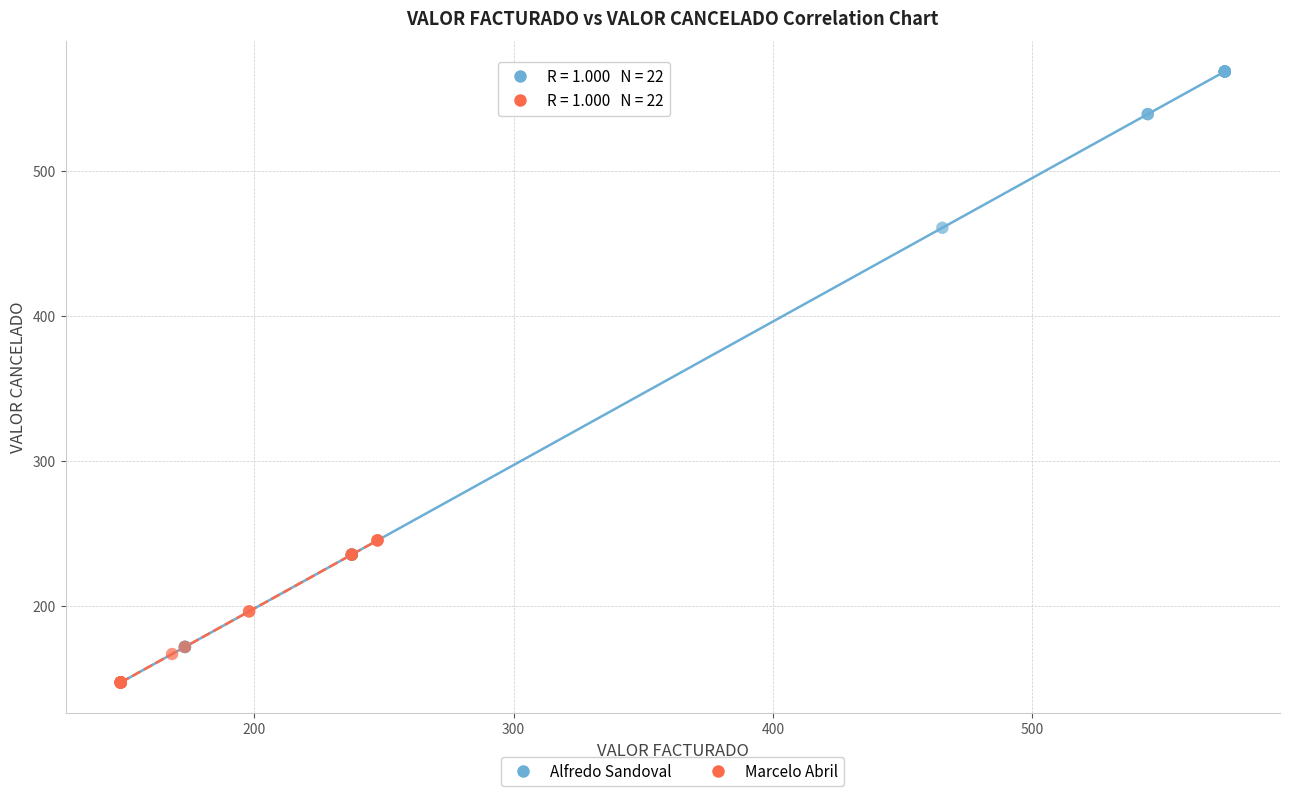

Which series reaches the maximum Y coordinate?

Alfredo Sandoval